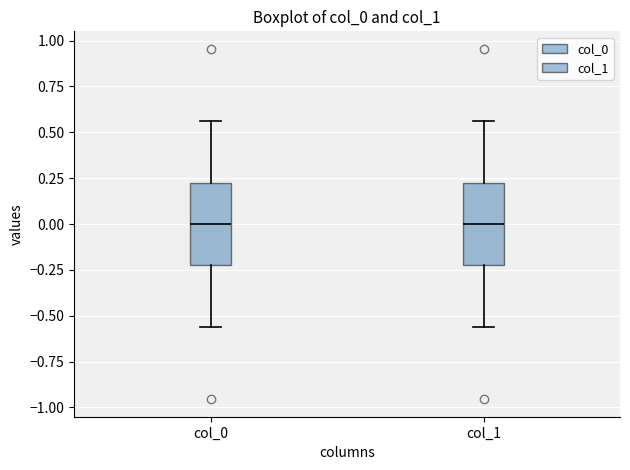

Reading left to right, transcribe this box plot: for each box, give where its median line is, the range the box spans, and where its two whiskers end, as read against the y-axis. The values are not printed on the chart, so give them approximately, as read against the axis.

col_0: median 0.00, box -0.20 to 0.20, whiskers -0.55 to 0.55
col_1: median 0.00, box -0.20 to 0.20, whiskers -0.55 to 0.55